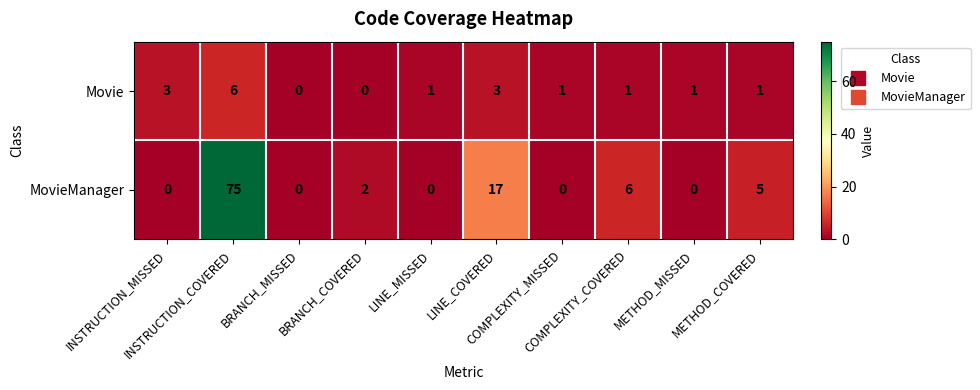

At which category is the sum across all series the highest?

INSTRUCTION_COVERED